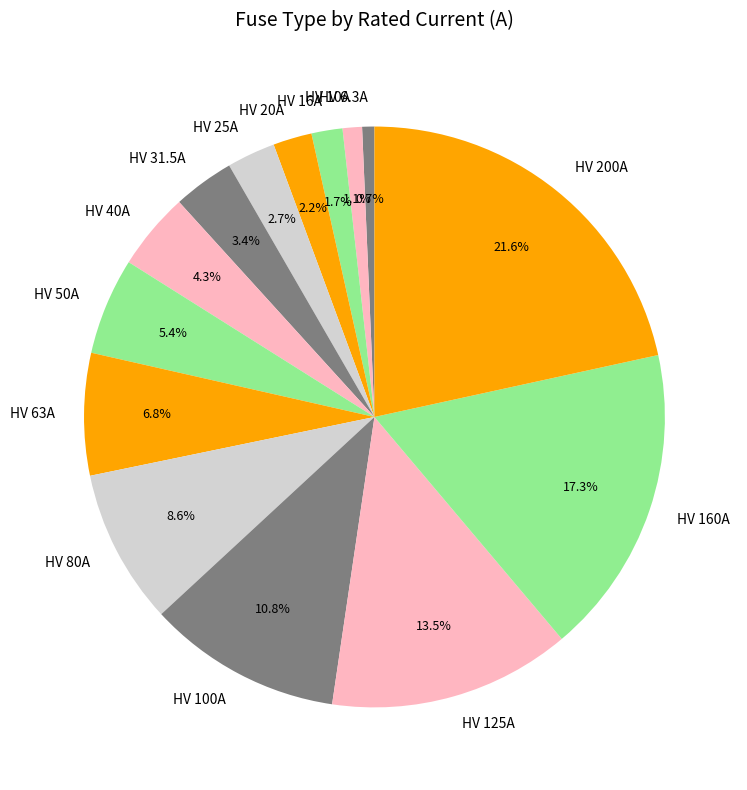

Is there a majority slice in this chart?

No